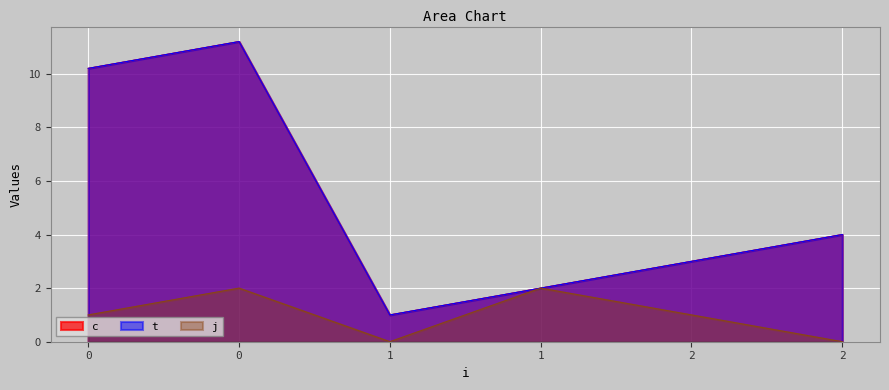

The j series shows 0.0 at 2. True or false?

True